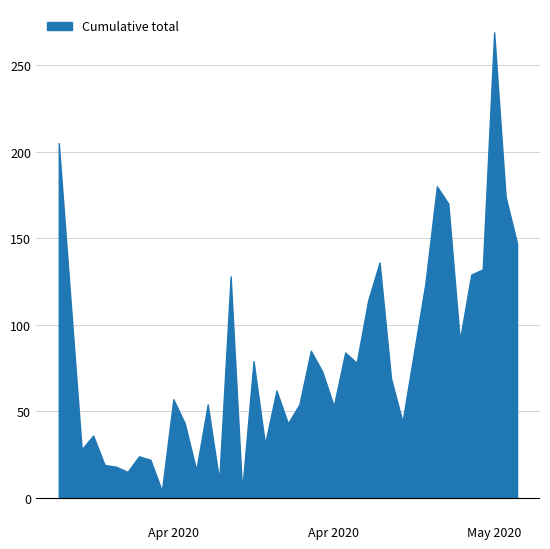

Between 2020-04-09 and 2020-04-29, which is larger?

2020-04-29